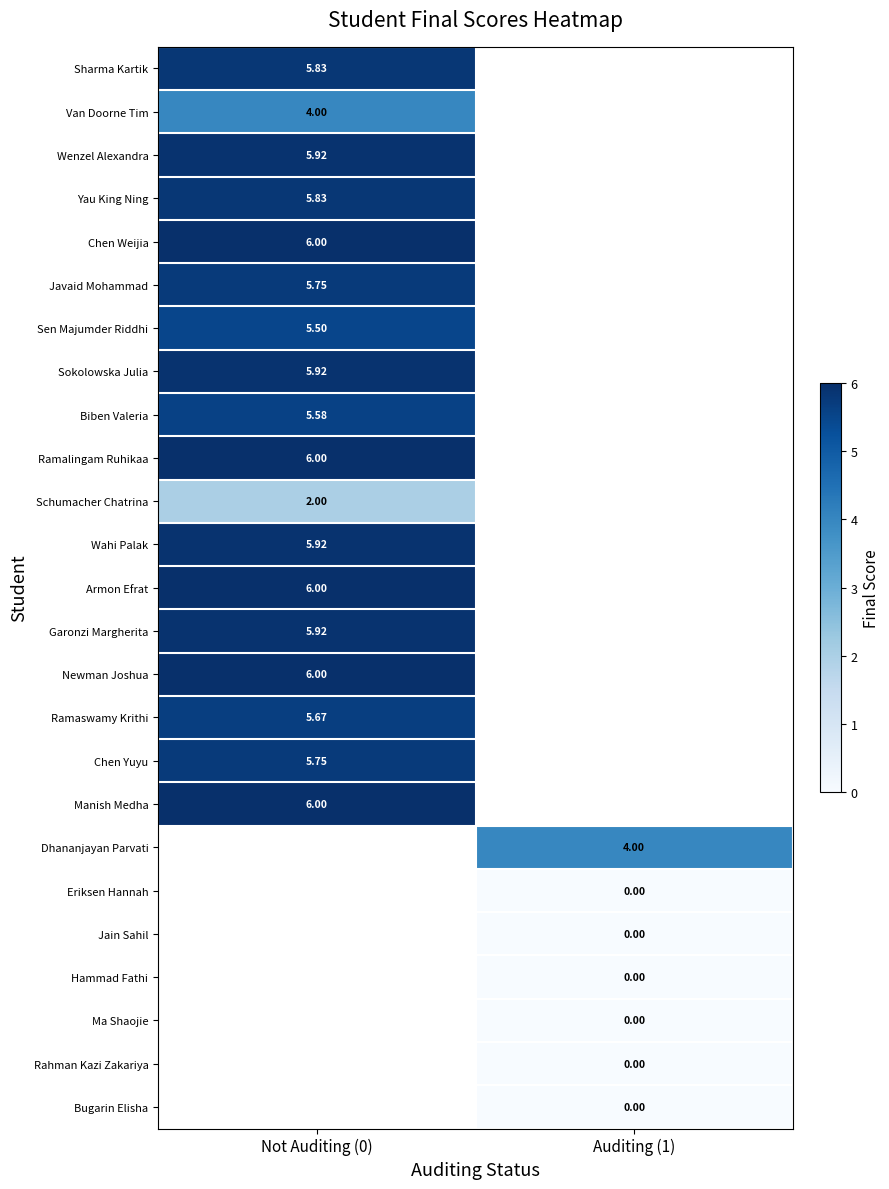

How many positive values does the Armon Efrat series have?

1